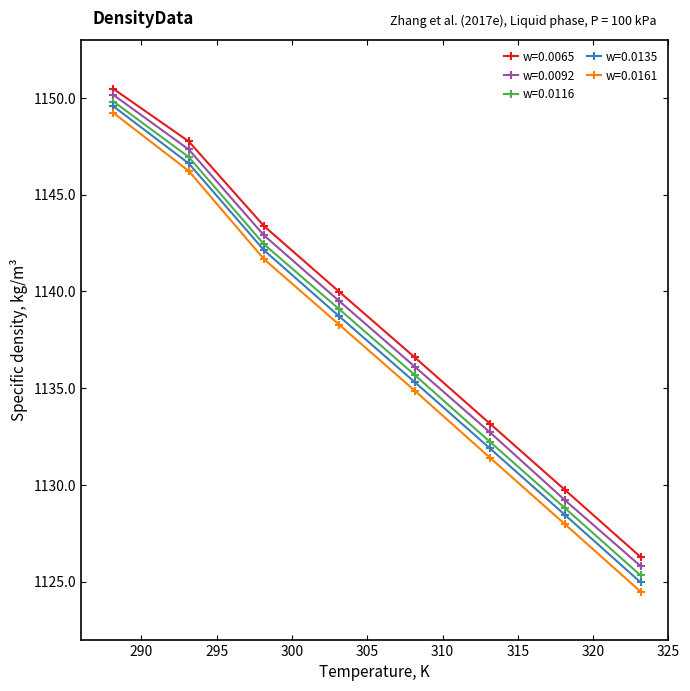

Rank the series by their maximum value, from lowest to highest.

w=0.0161, w=0.0135, w=0.0116, w=0.0092, w=0.0065